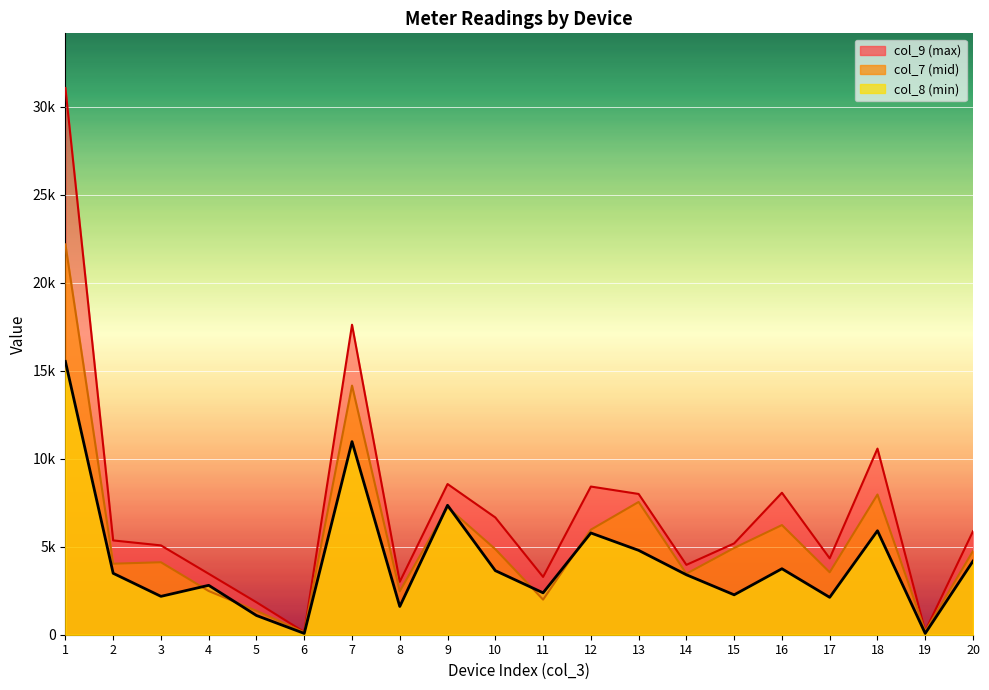

At which category is the sum across all series the highest?

1